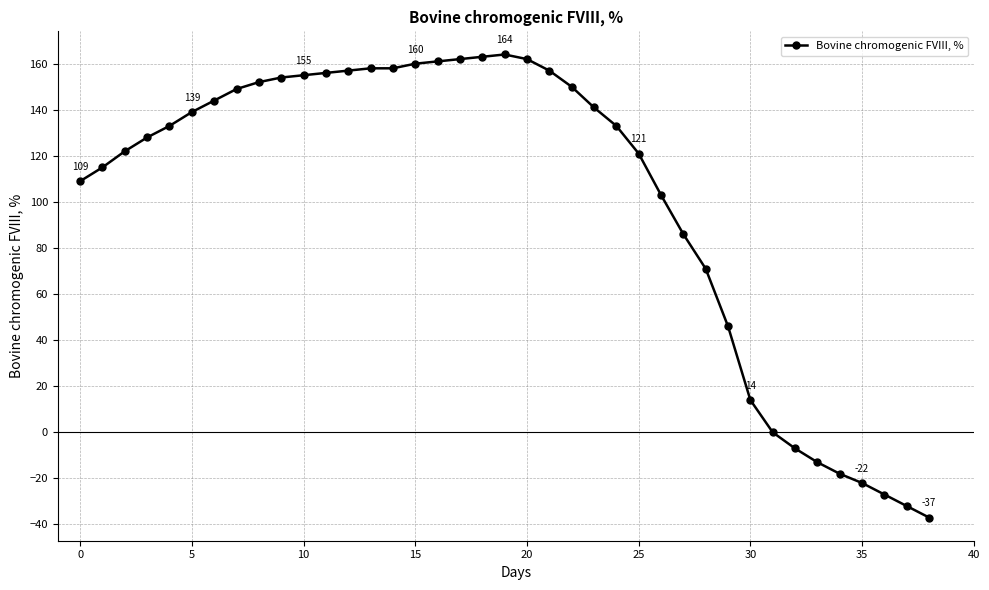

What is the maximum value shown in the chart?

164